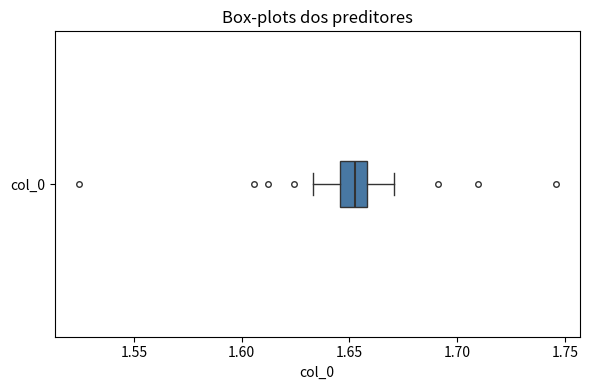

Transcribe this box plot: give where the median line is, the range the box spans, and where the two whiskers end, as read against the x-axis. The values are not printed on the chart, so give them approximately, as read against the axis.

median 1.650, box 1.645 to 1.660, whiskers 1.635 to 1.670